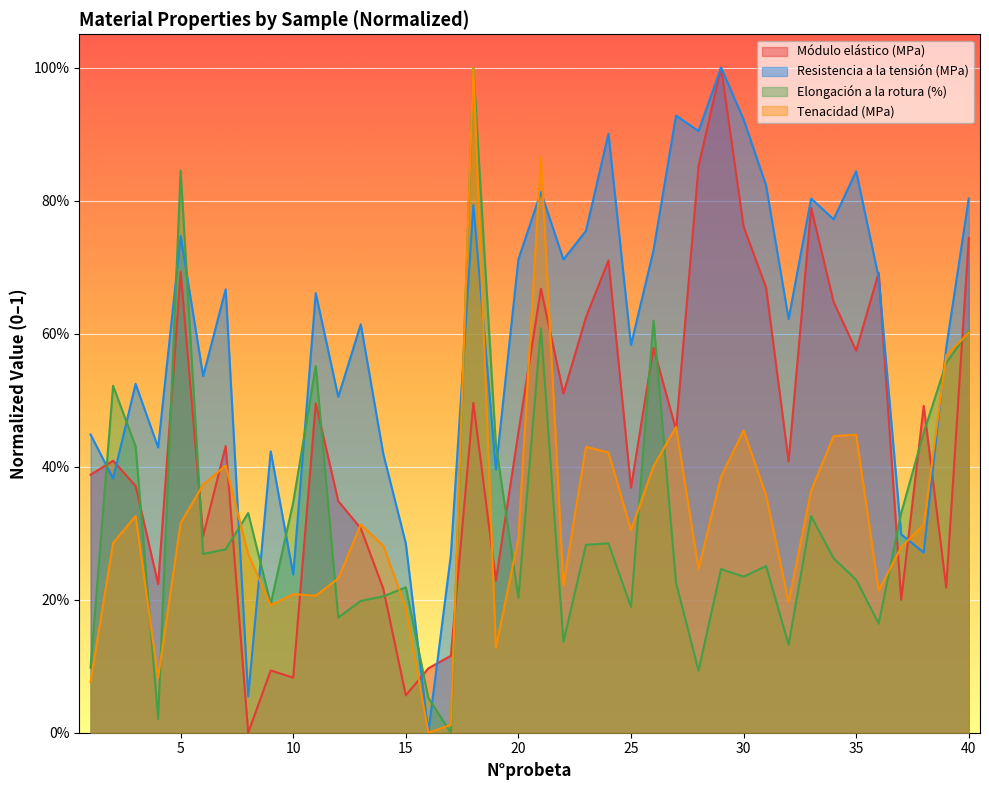

At which label is Resistencia a la tensión (MPa) closest to 0?

16